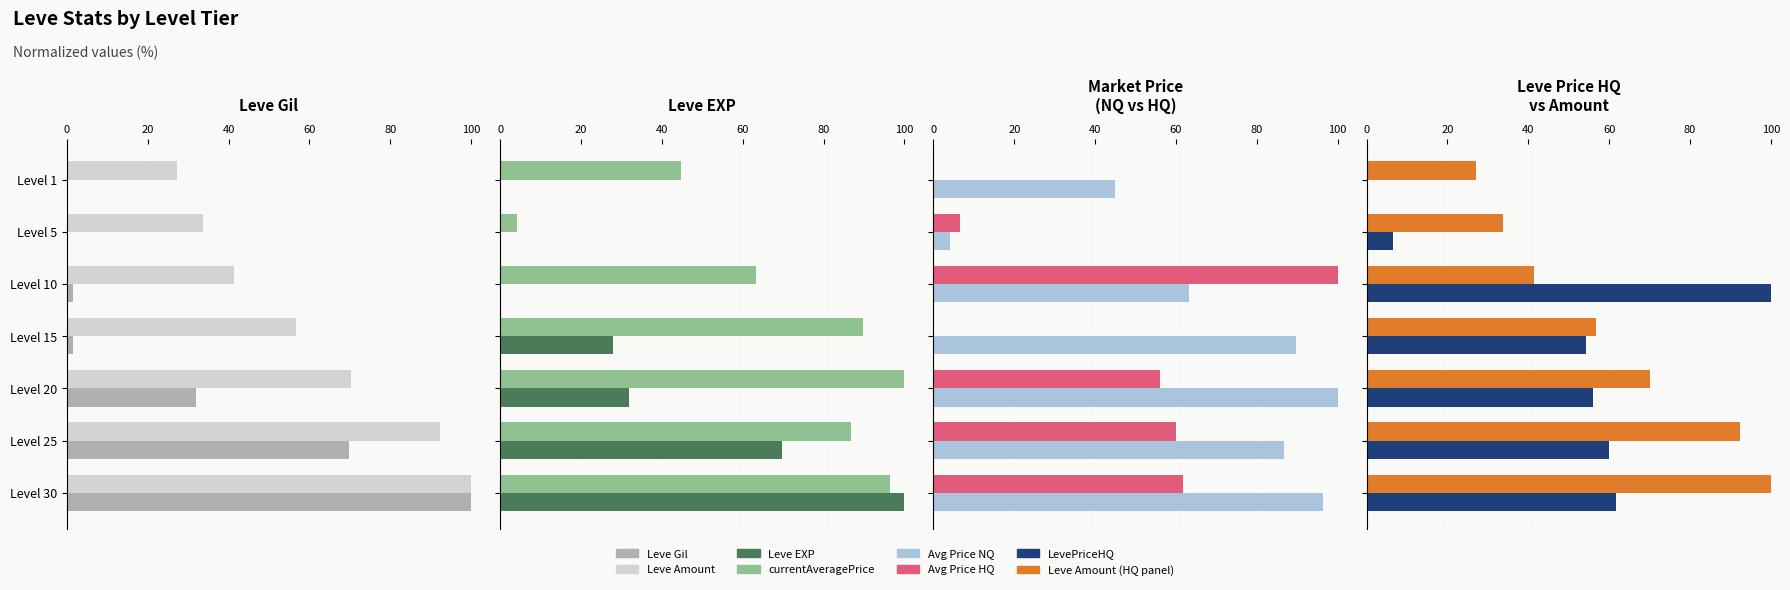

Is the value of LevePriceHQ at Level 20 greater than the value of Leve Amount at Level 25?

No